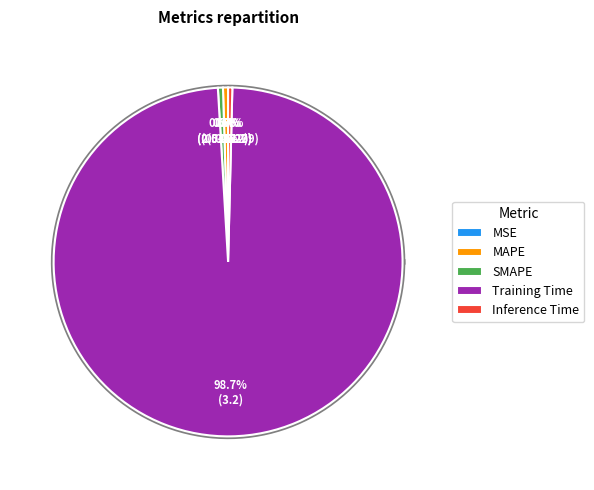

To the nearest percent, what portion does Training Time represent?

99%